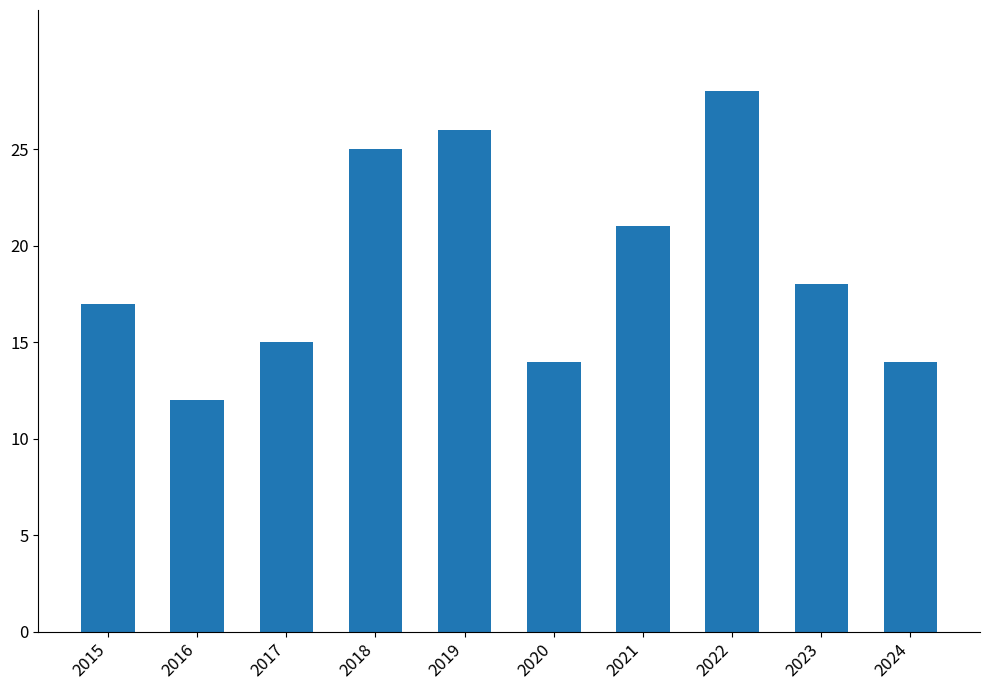

Which label corresponds to the smallest value in the chart?

2016